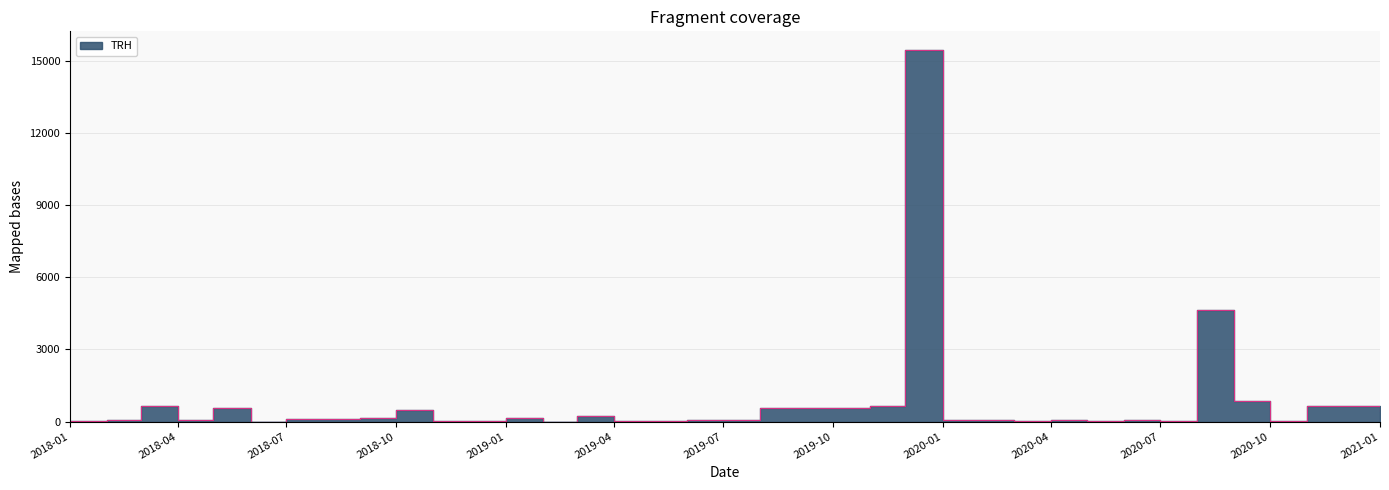

Which label corresponds to the smallest value in the chart?

2019-02-01